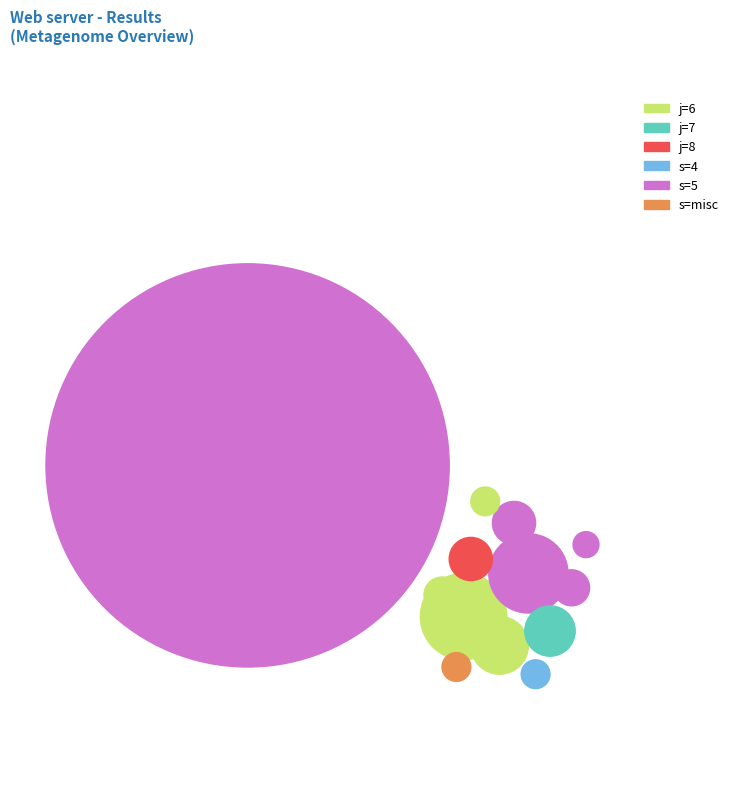

To the nearest percent, what is the average slice percentage?

7%